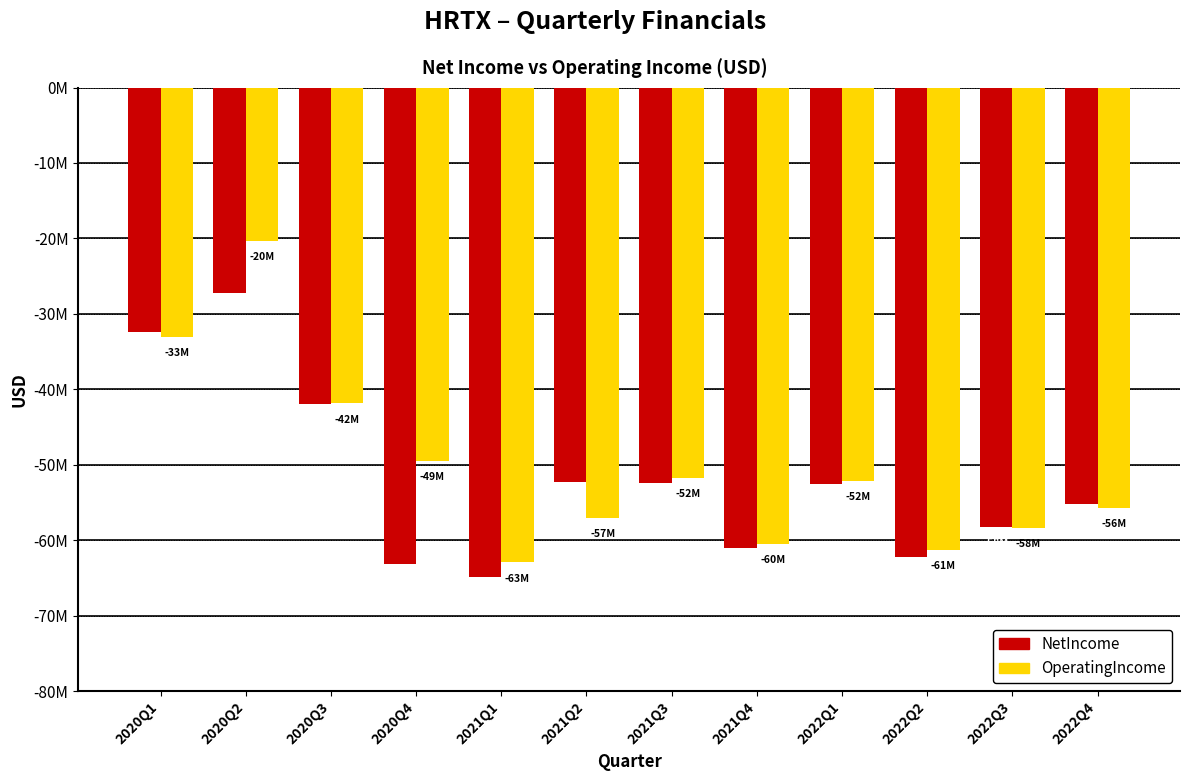

What is the difference between the maximum and minimum values in the OperatingIncome series?

42568000